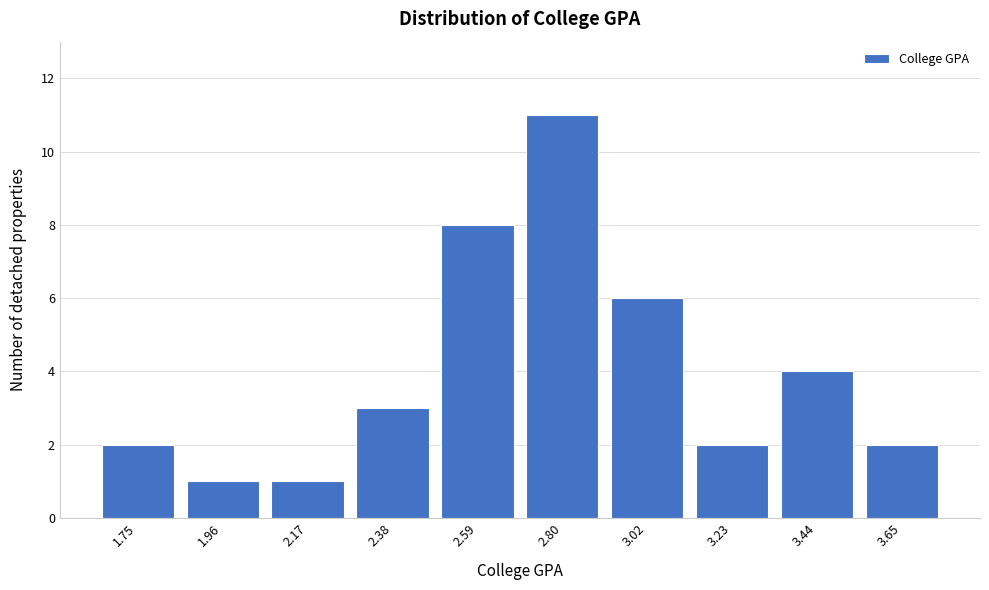

Reading left to right, list all the values displayed in this chart.

1.75=2	1.96=1	2.17=1	2.38=3	2.59=8	2.80=11	3.02=6	3.23=2	3.44=4	3.65=2